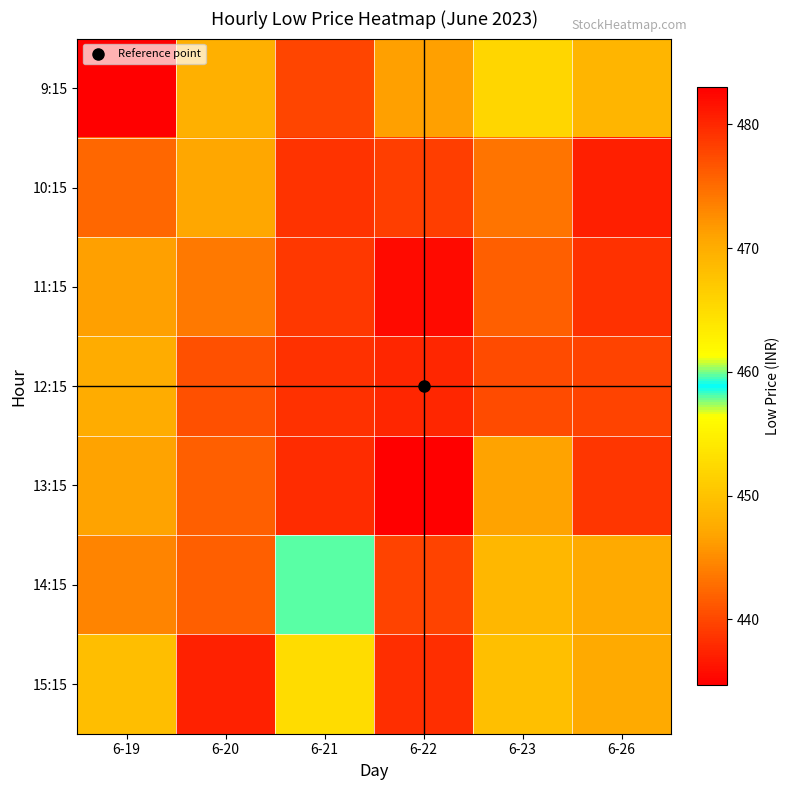

Rank the series by their maximum value, from lowest to highest.

9:15, 14:15, 12:15, 15:15, 10:15, 11:15, 13:15